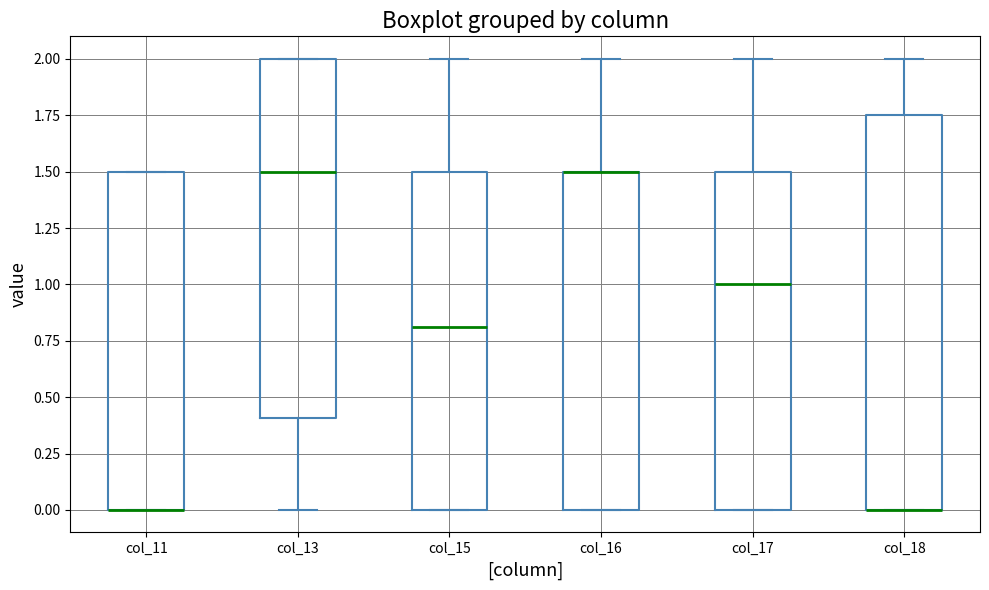

Where is the lower edge of the box for col_16 on the y-axis? The values are not printed on the chart, so give them approximately, as read against the axis.

0.00